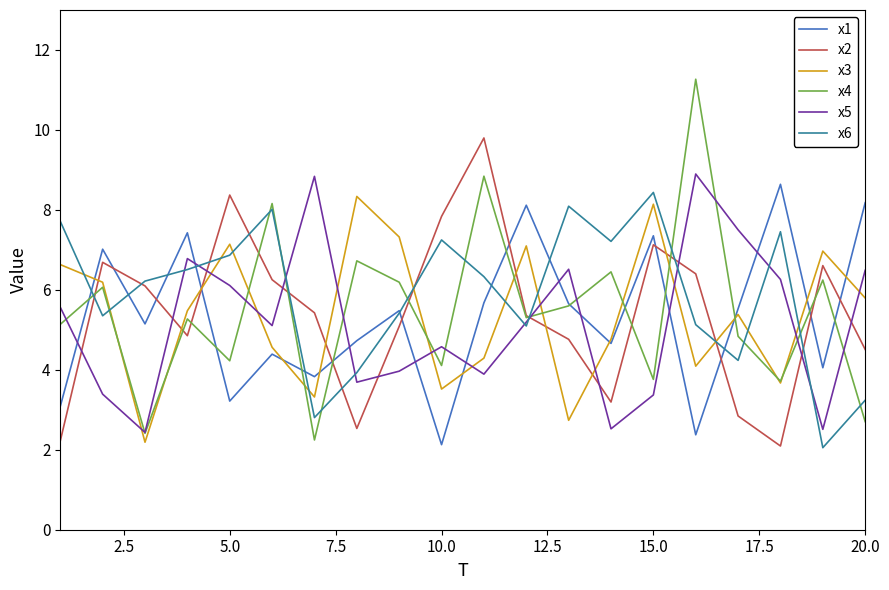

What is the maximum value for x5?

8.9